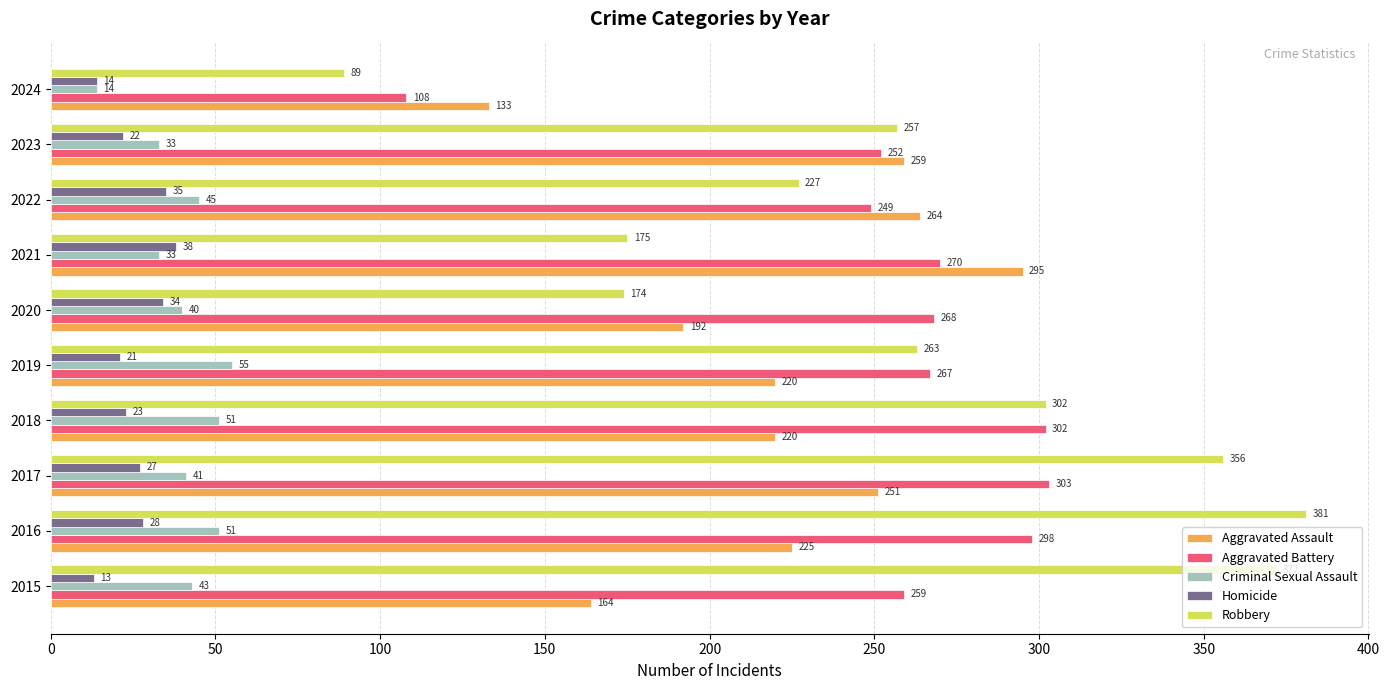

List the labels in order of Homicide value, smallest first.

2015, 2024, 2019, 2023, 2018, 2017, 2016, 2020, 2022, 2021